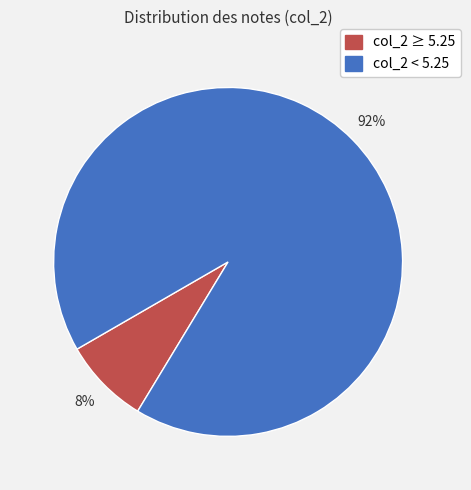

To the nearest percent, what is the difference between the largest and smallest slice percentages?

84%